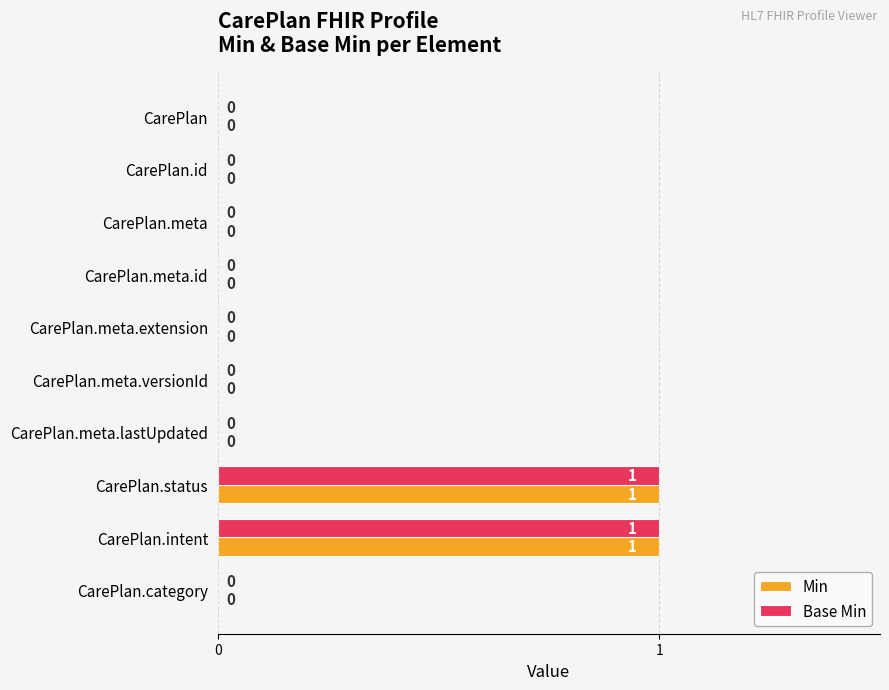

Is it true that Min equals 0 at CarePlan.meta?

True